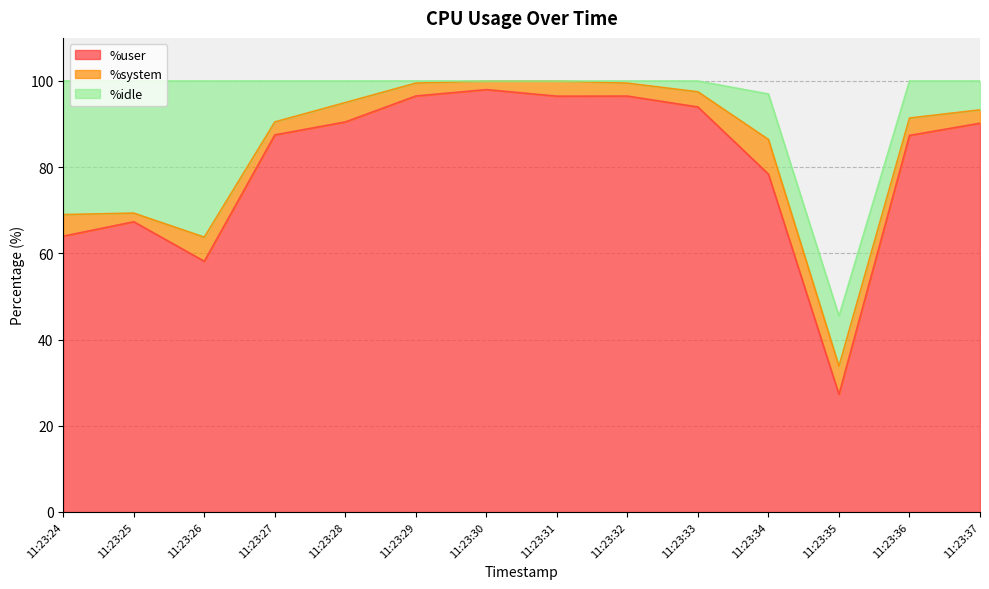

True or false: %idle has a value of 10.6 at 11:23:34.

True